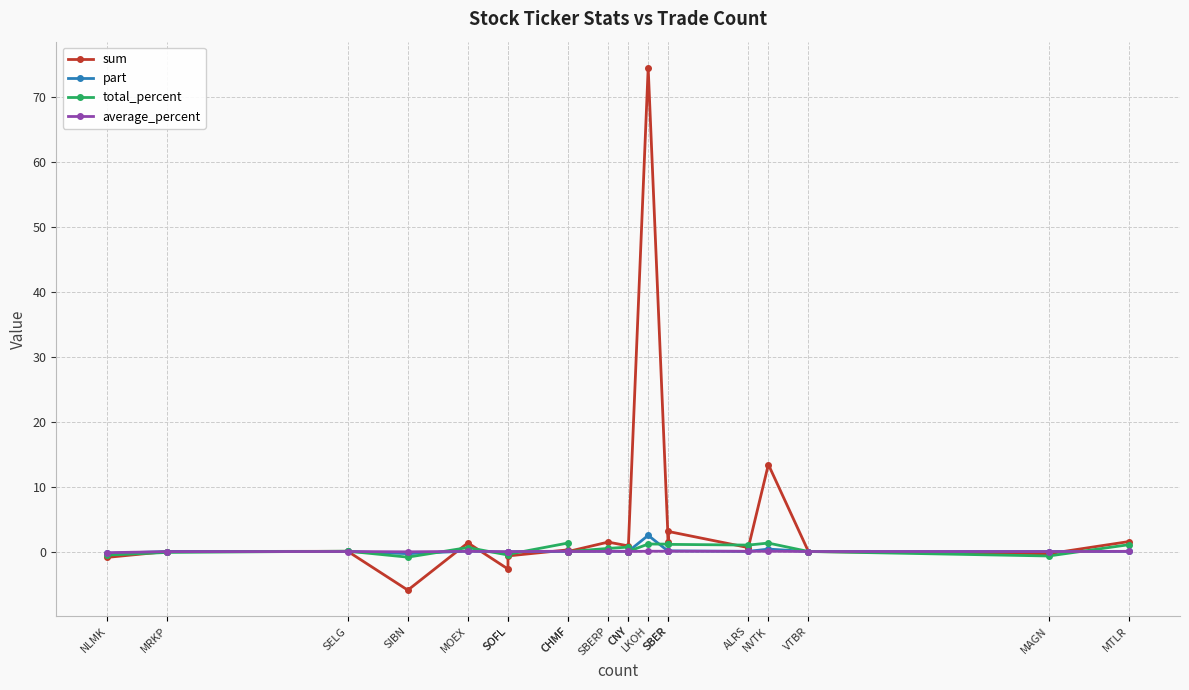

At which label does part reach its peak?

LKOH